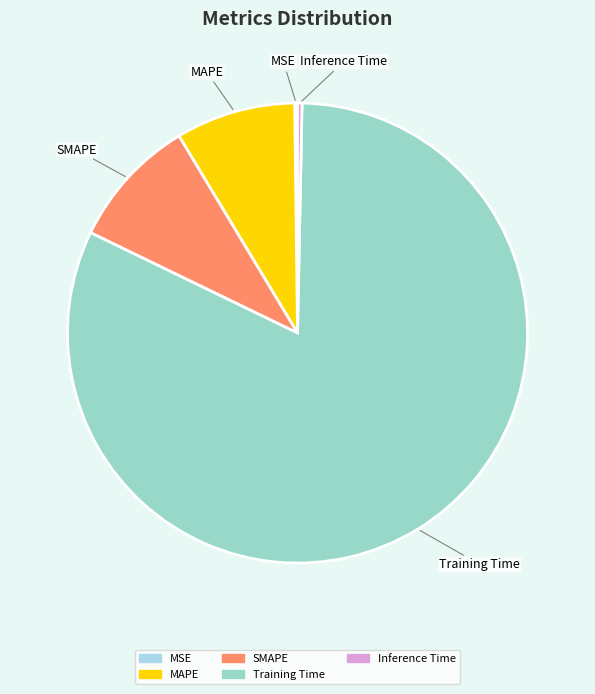

The SMAPE slice represents 9% of the pie. True or false?

True